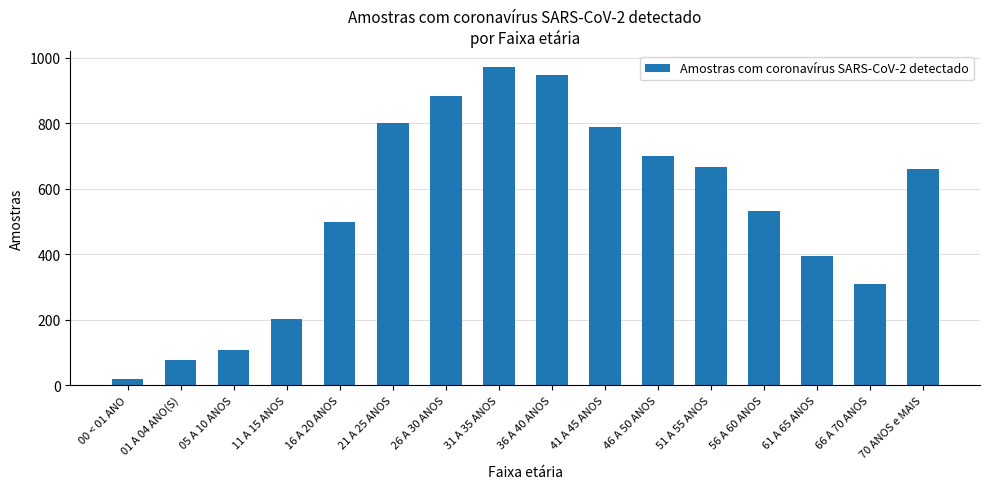

What is the difference between the second highest and second lowest values?

871